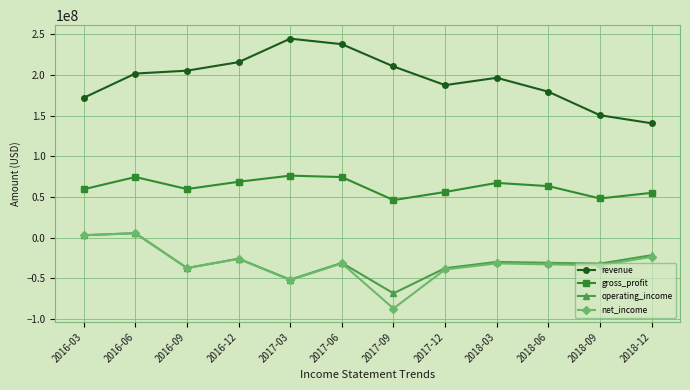

How many interior local valleys does the gross_profit series have?

3